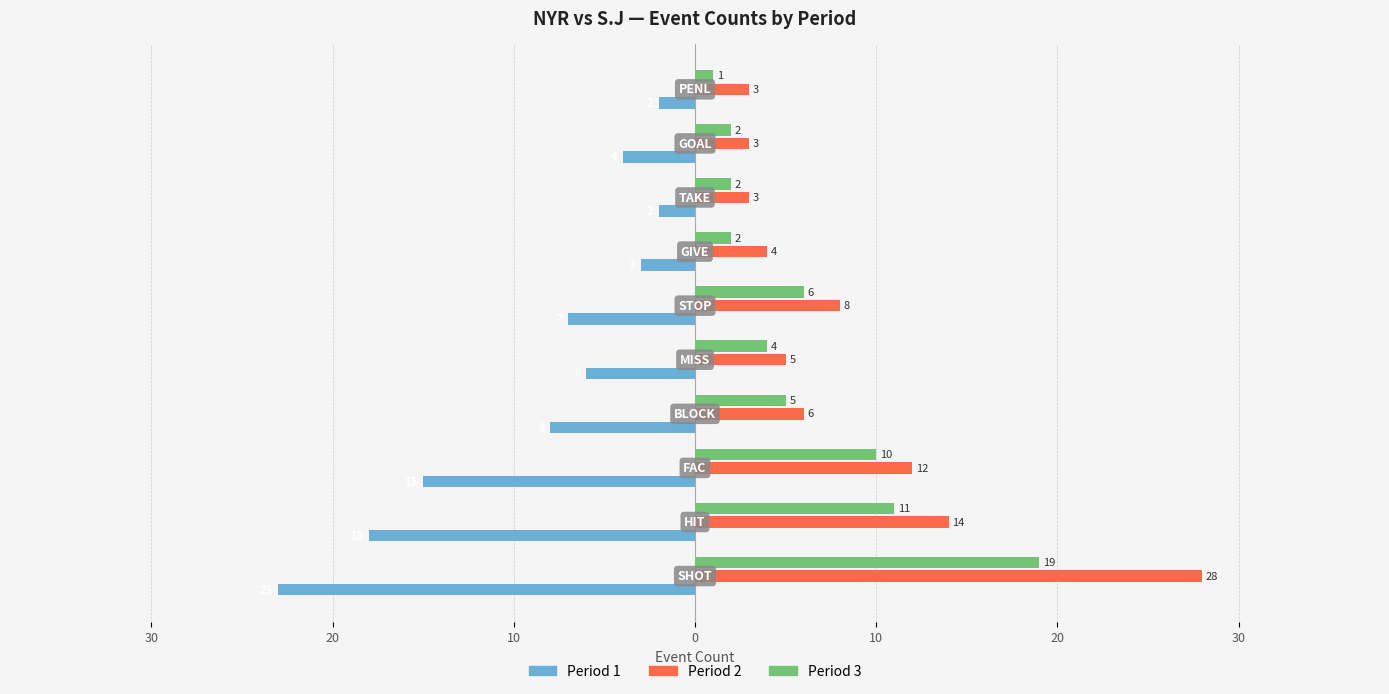

What are all the series names shown in the legend?

Period 1, Period 2, Period 3